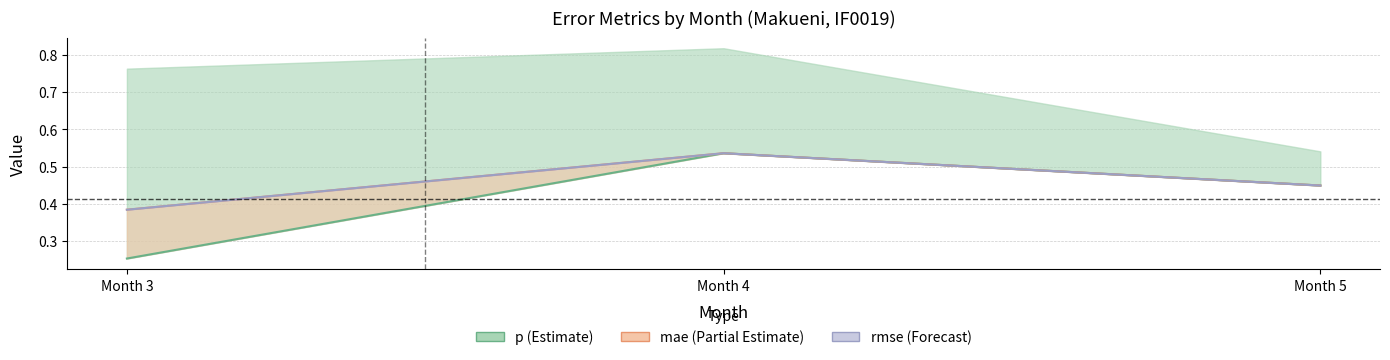

Count the number of data series in this chart.

3